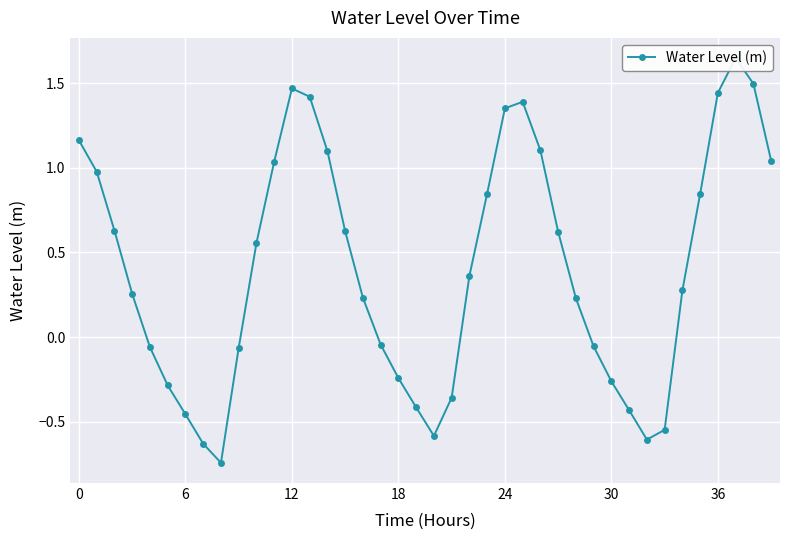

The chart shows a value of -0.4 at 19. True or false?

True